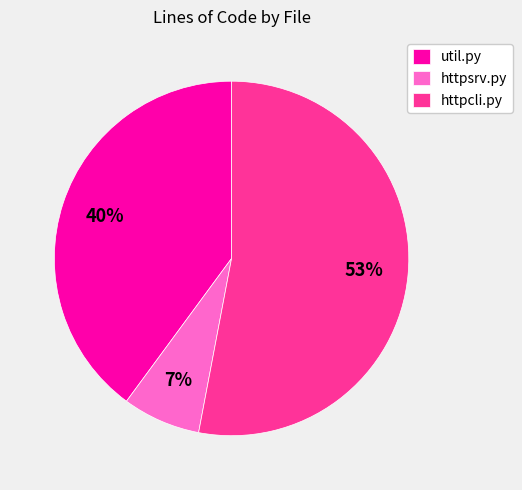

How many segments does this pie chart have?

3